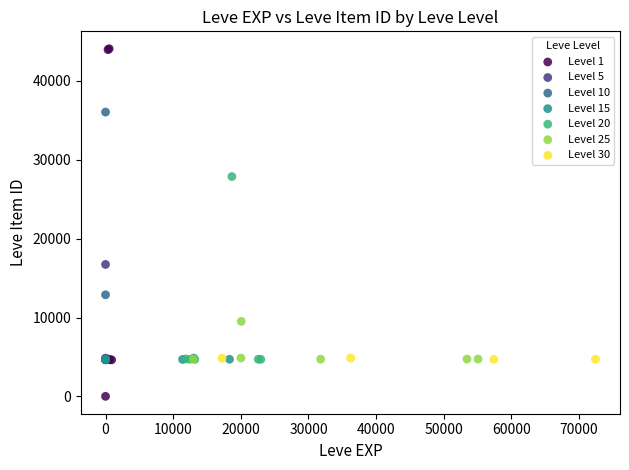

Which series reaches the minimum Y coordinate?

Level 1